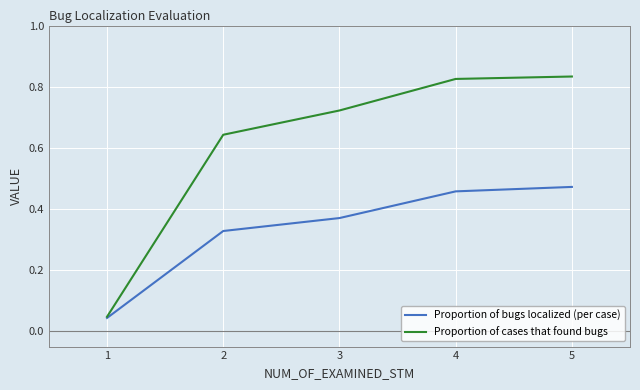

Where is Proportion of bugs localized (per case) nearest to the value 0?

1